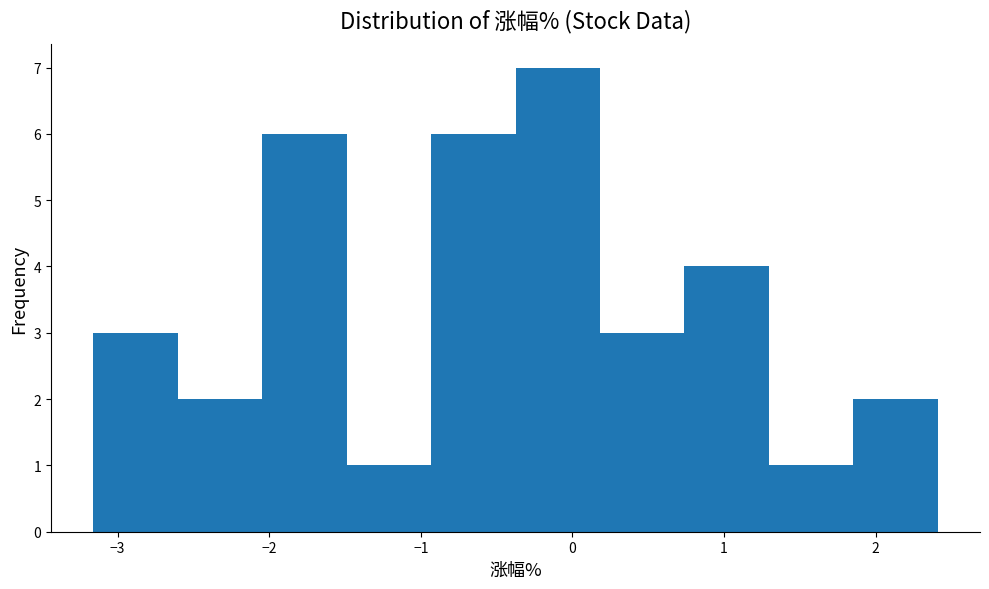

Reading left to right, list every bar in this chart as the range it spans on the x-axis followed by its height. Neither the bar edges nor the heights are printed on the chart, so give them approximately, as read against the axes.

-3.2 to -2.6: 3
-2.6 to -2.0: 2
-2.0 to -1.5: 6
-1.5 to -0.9: 1
-0.9 to -0.4: 6
-0.4 to 0.2: 7
0.2 to 0.7: 3
0.7 to 1.3: 4
1.3 to 1.9: 1
1.9 to 2.4: 2